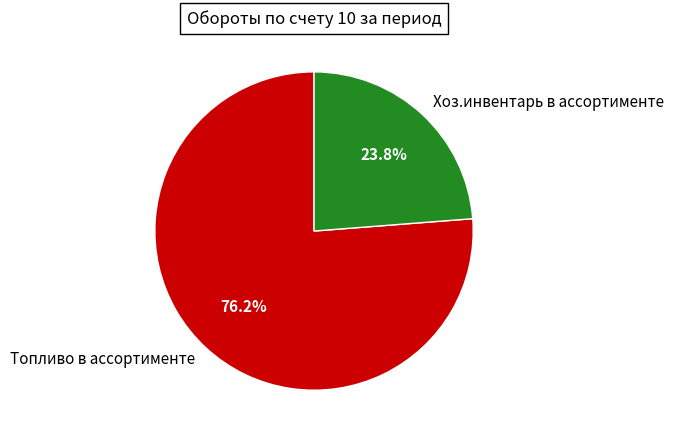

Which has a higher value, Топливо в ассортименте or Хоз.инвентарь в ассортименте?

Топливо в ассортименте